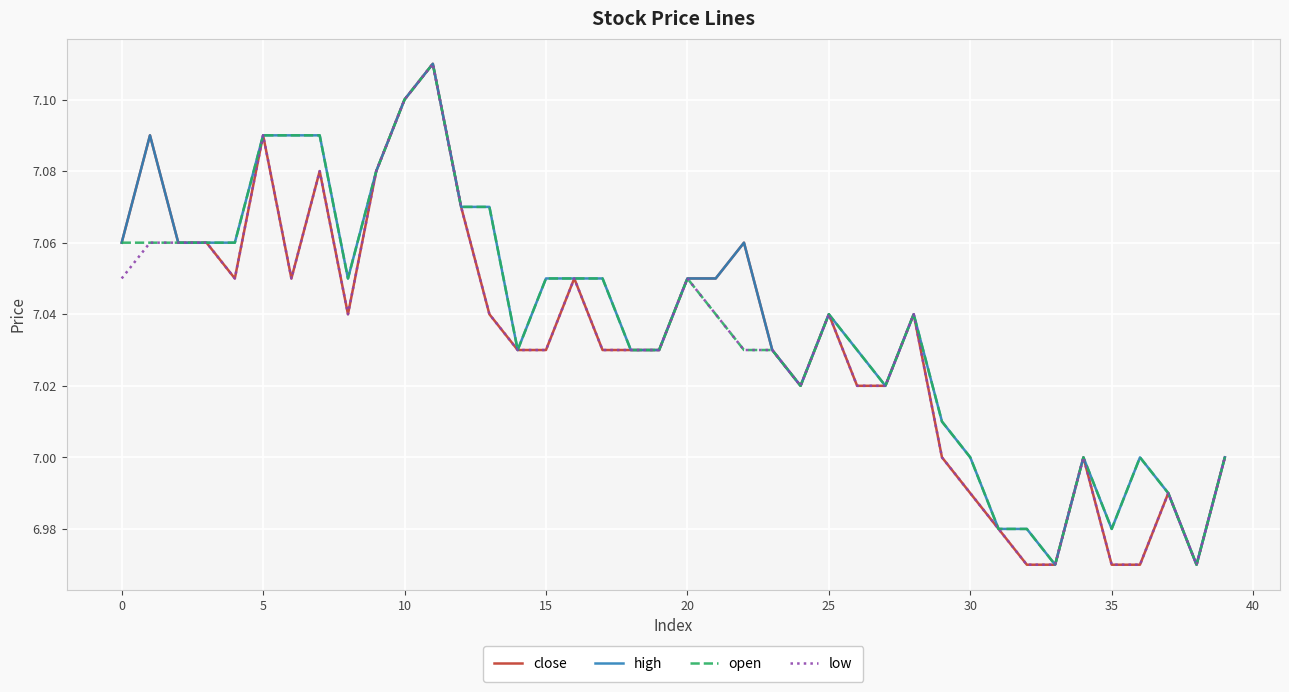

How many lines are shown in the chart?

4